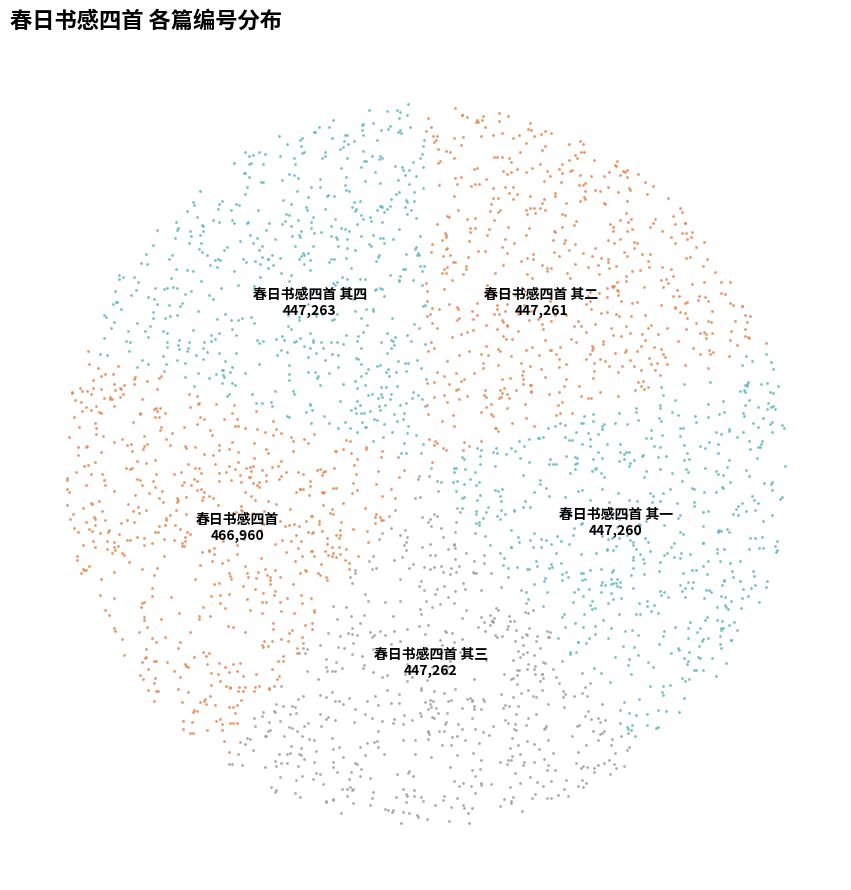

How many segments does this pie chart have?

5